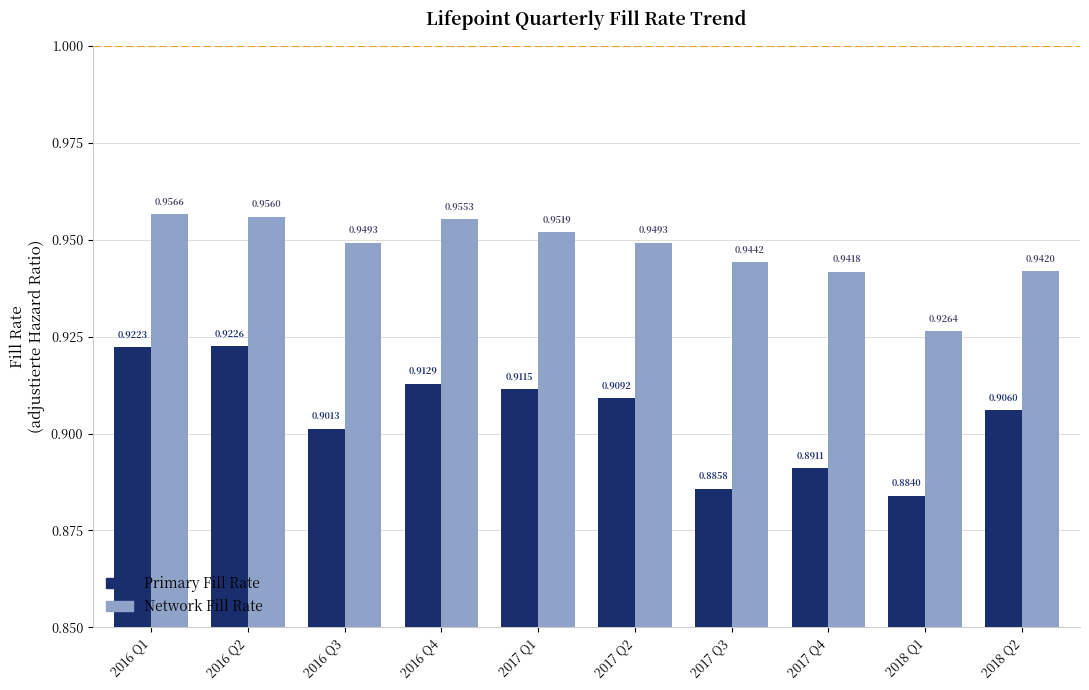

Between 2017 Q1 and 2017 Q4, which series saw the biggest shift?

Primary Fill Rate